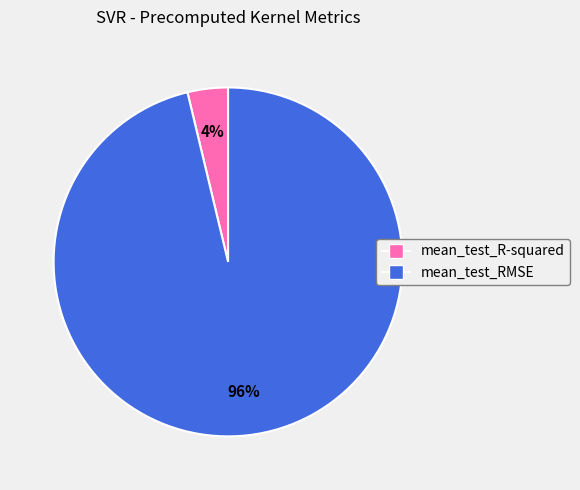

Does mean_test_R-squared account for over 50% of the chart?

No